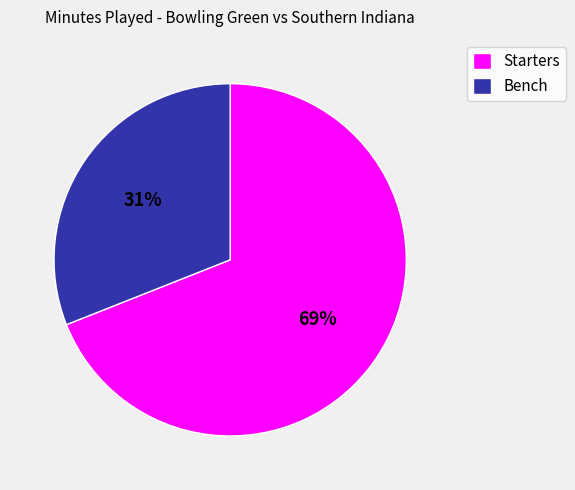

To the nearest percent, what is the average slice percentage?

50%